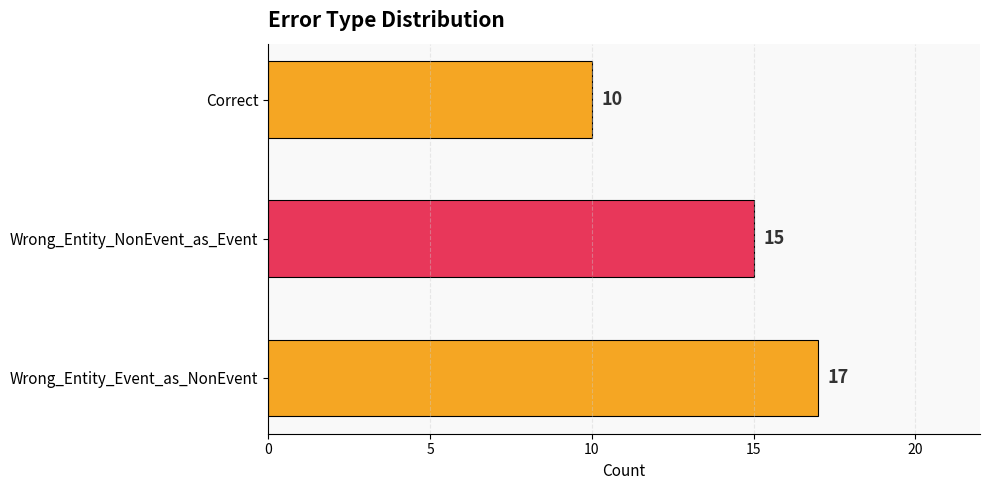

How many bars are there in total?

3